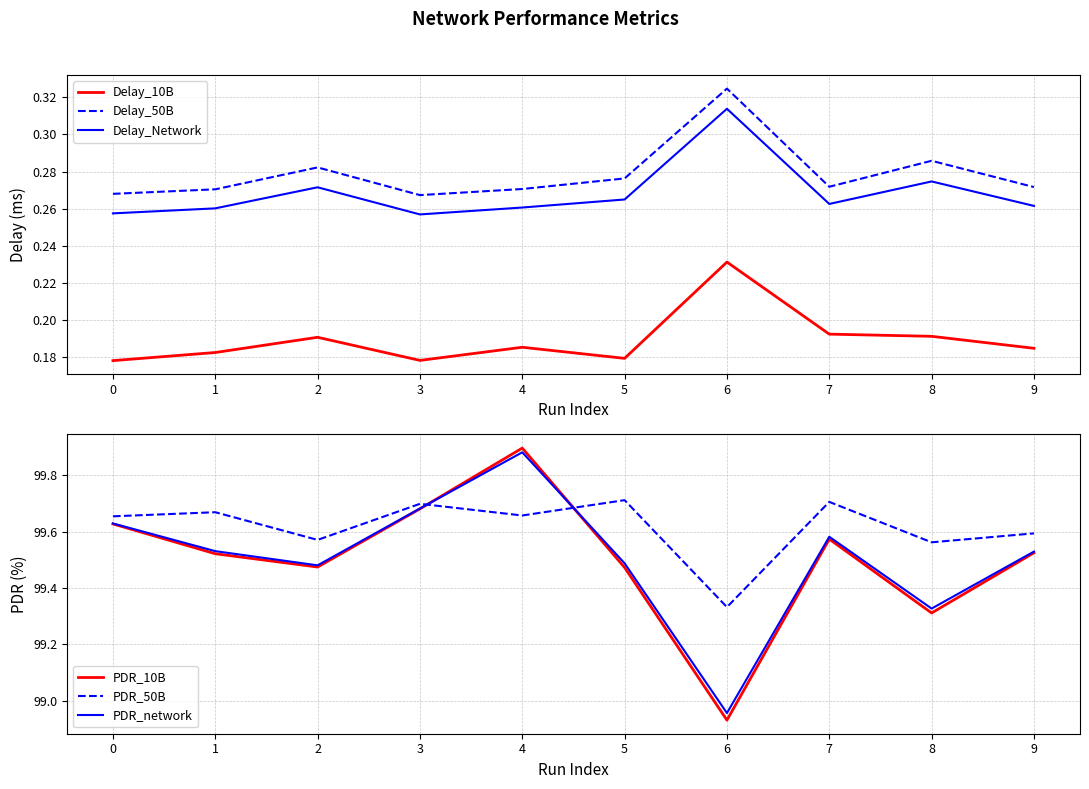

Count the number of categories in the chart.

10